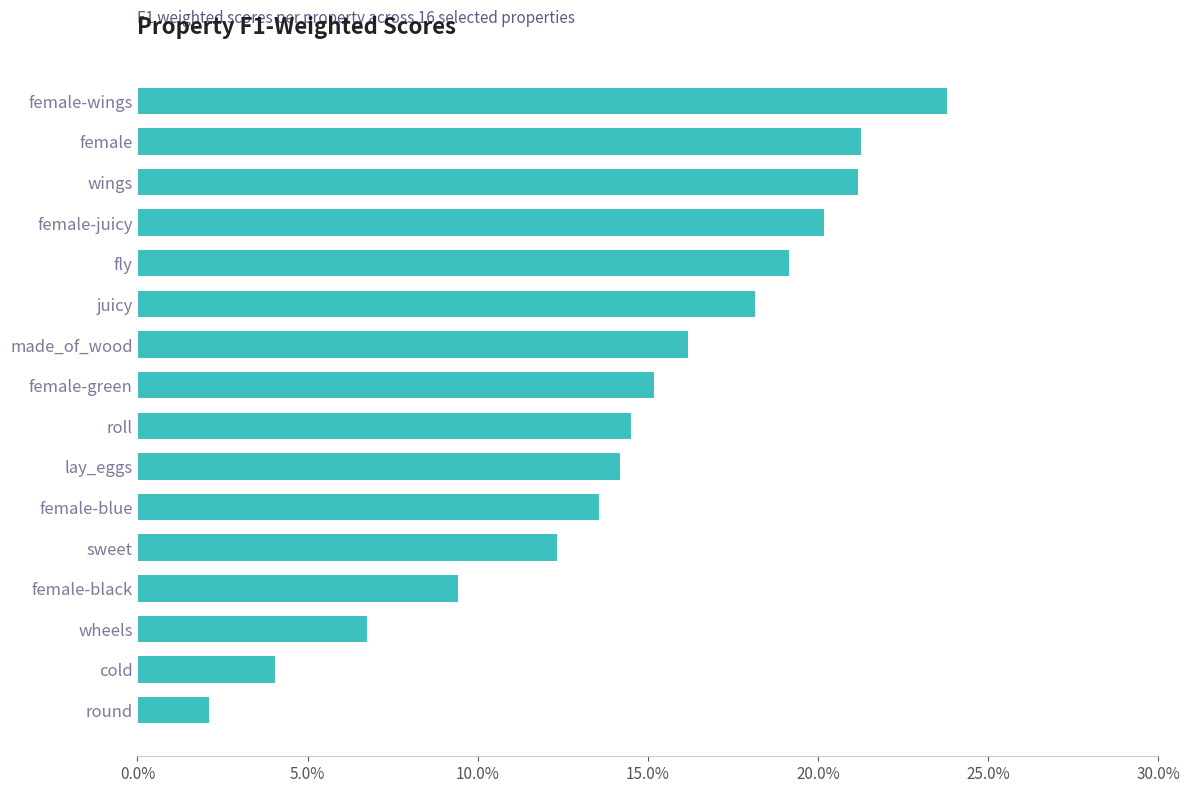

Which label corresponds to the smallest value in the chart?

round